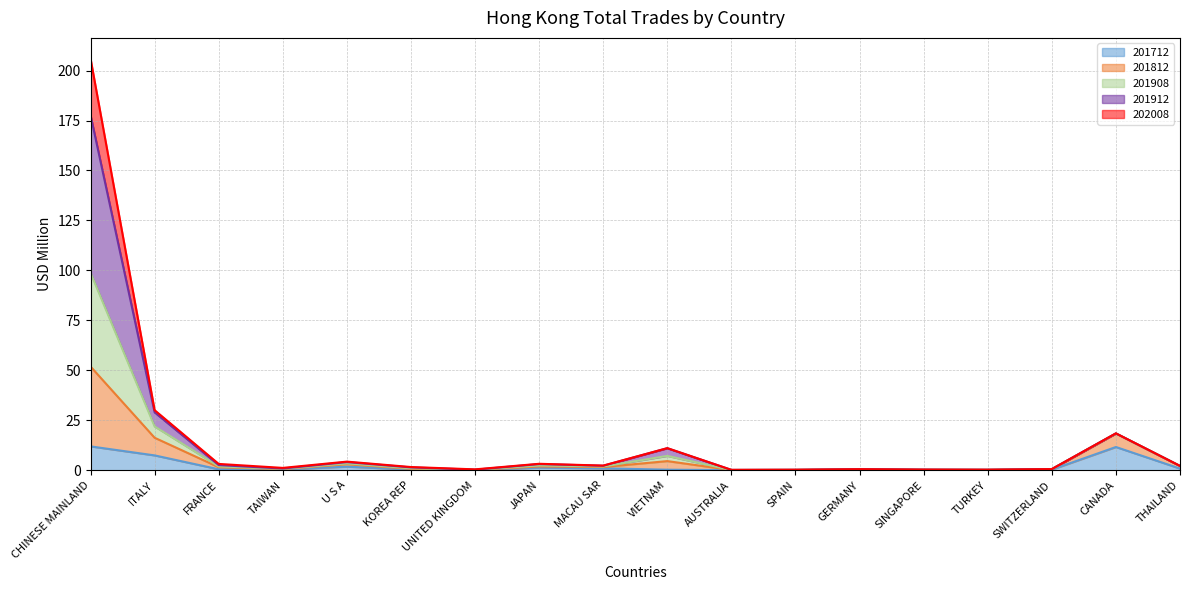

What is the value of the 201712 point at the 17th from the left?

11.6